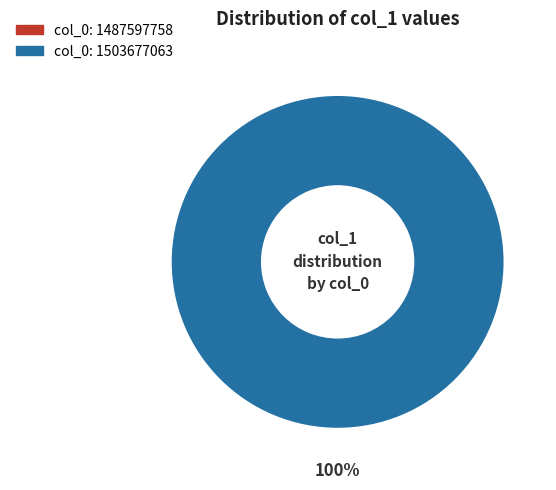

Which slice is the largest?

col_0: 1503677063